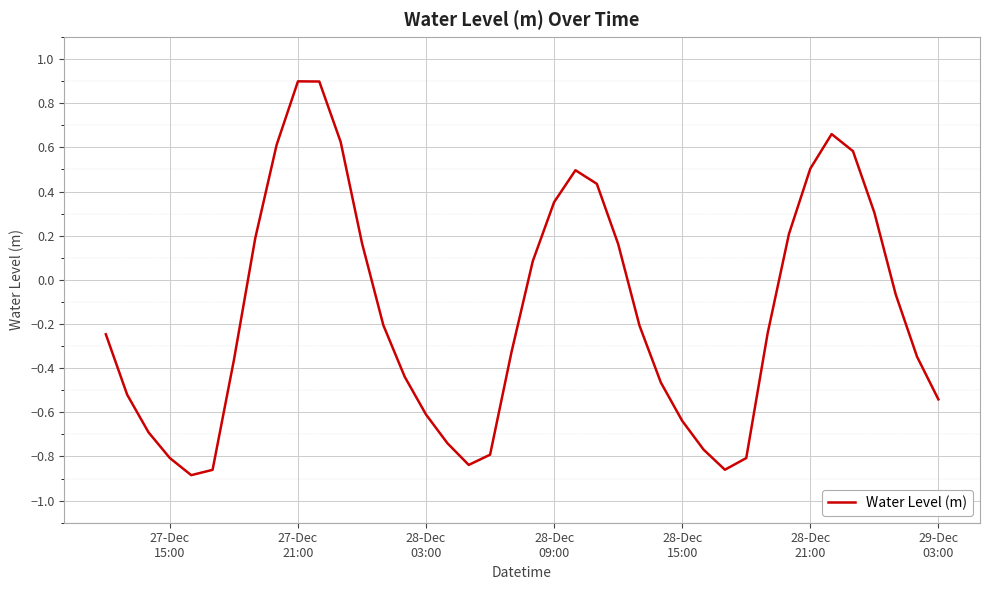

What is the difference between the maximum and minimum values?

1.8